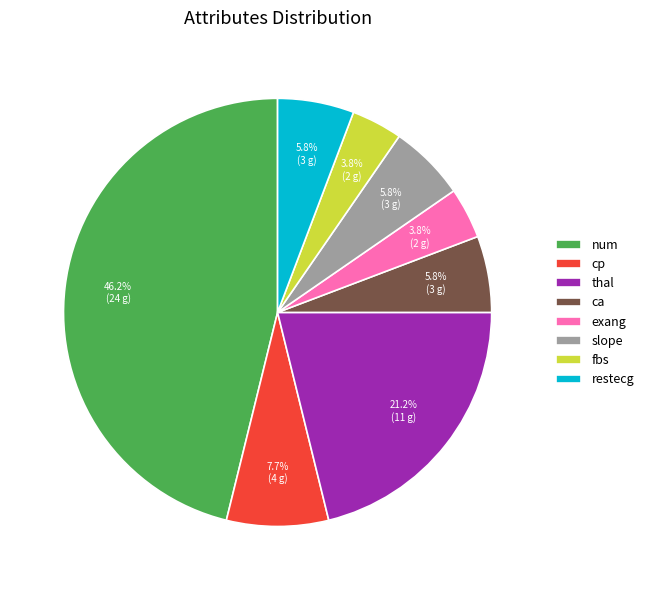

To the nearest percent, what percentage of the pie is cp?

8%